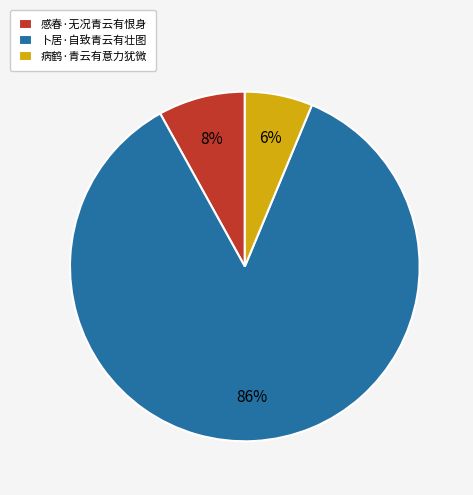

To the nearest percent, what is the combined percentage of 卜居·自致青云有壮图 and 病鹤·青云有意力犹微?

92%